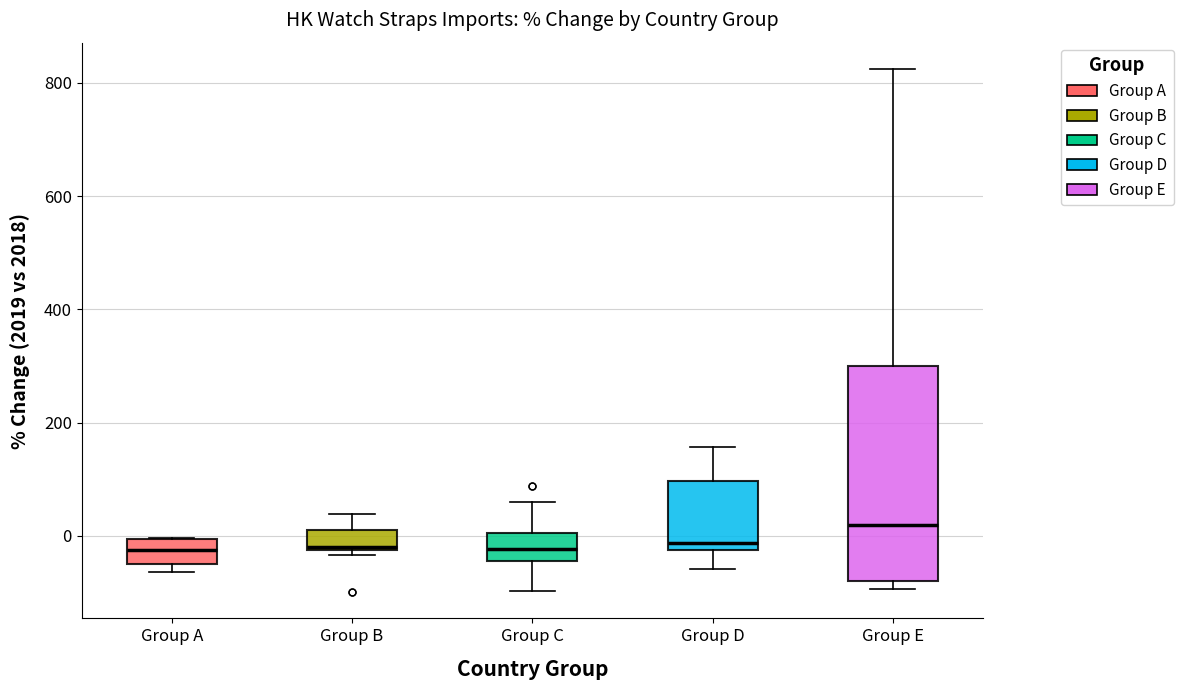

Reading left to right, read every box against the y-axis: the position of its median line, the range the box covers, and the ends of its whiskers. The values are not printed on the chart, so give them approximately, as read against the axis.

Group A: median -20, box -40 to 0, whiskers -60 to 0
Group B: median -20, box -20 to 20, whiskers -40 to 40
Group C: median -20, box -40 to 0, whiskers -100 to 60
Group D: median -20 (just above the box's lower edge), box -20 to 100, whiskers -60 to 160
Group E: median 20, box -80 to 300, whiskers -100 to 820